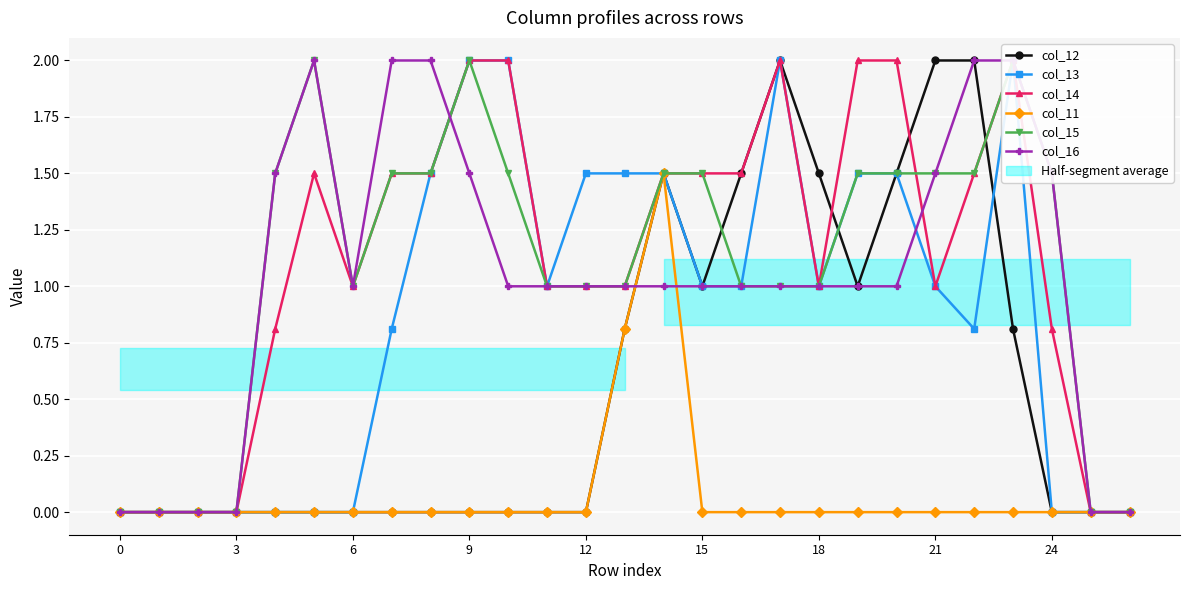

True or false: col_12 has more than 1 interior local peaks.

True